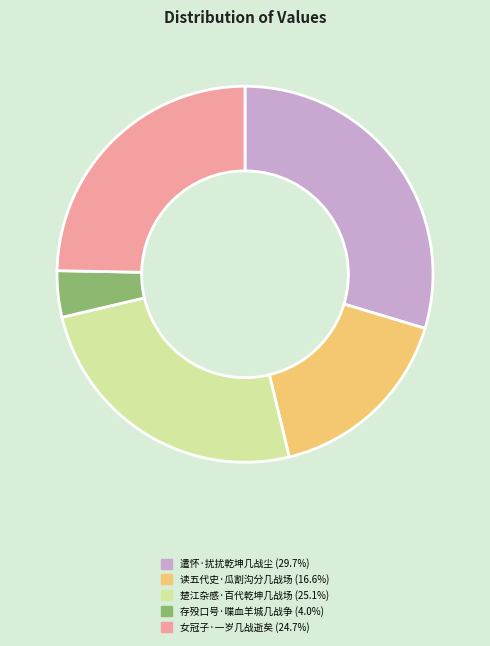

Approximately how many times larger is the value at 遣怀·扰扰乾坤几战尘 compared to 女冠子·一岁几战逝矣?

1.2